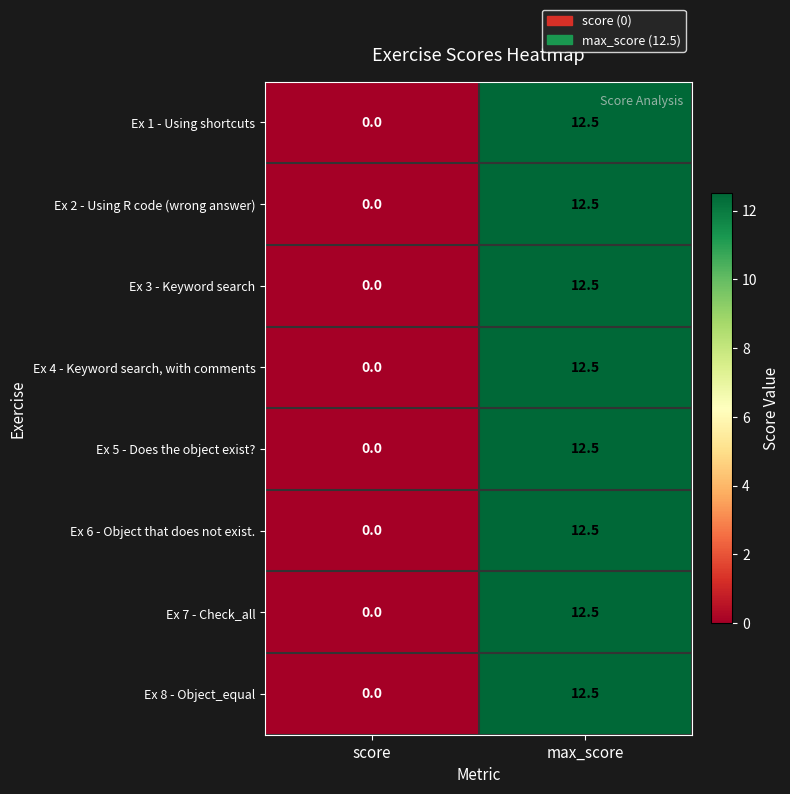

How many series are shown in this chart?

8